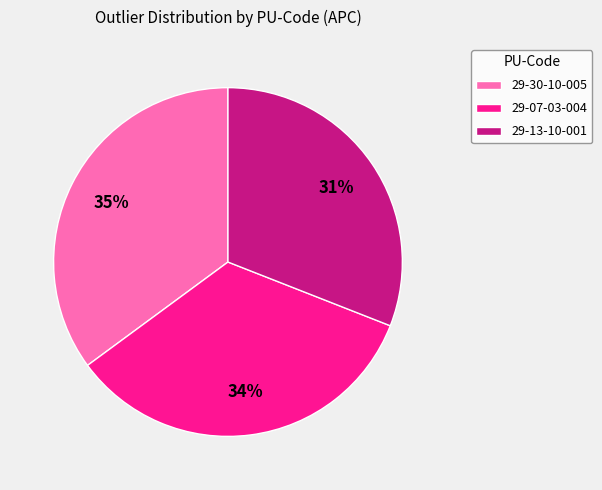

Is there any slice that represents more than half of the pie?

No